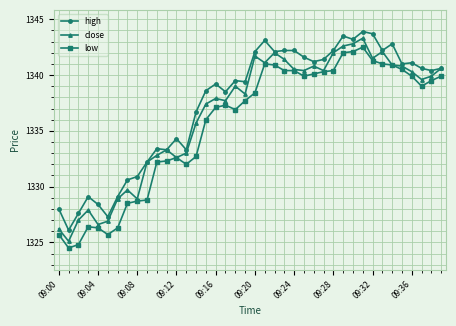

How many data points does each series have?

40